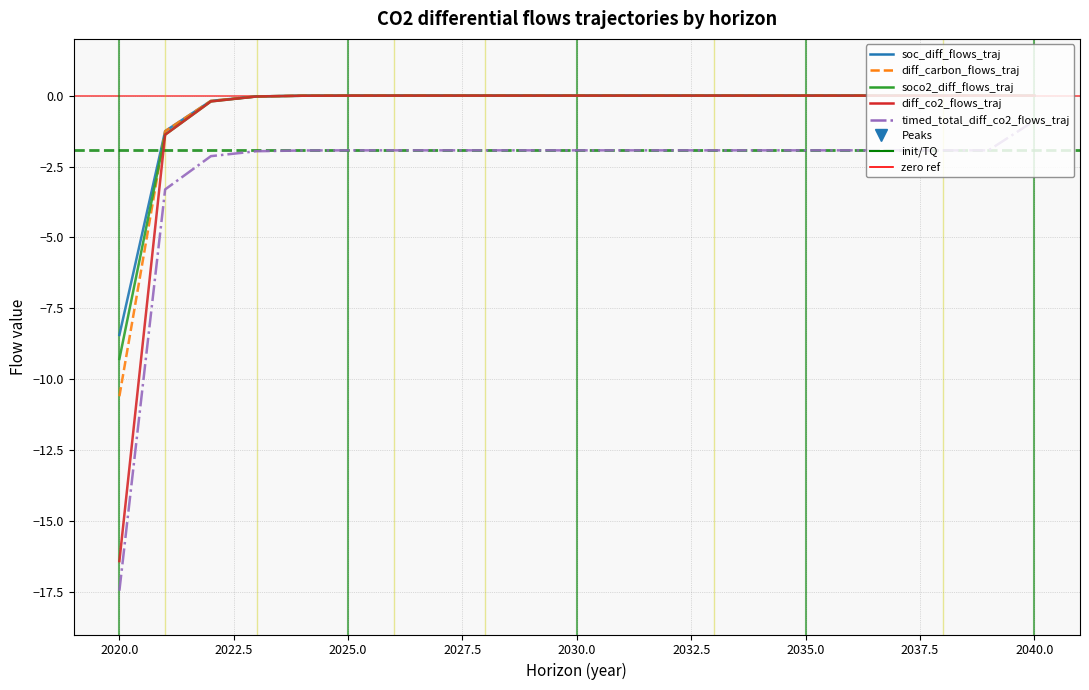

What is the lowest value of the soc_diff_flows_traj series?

-8.4